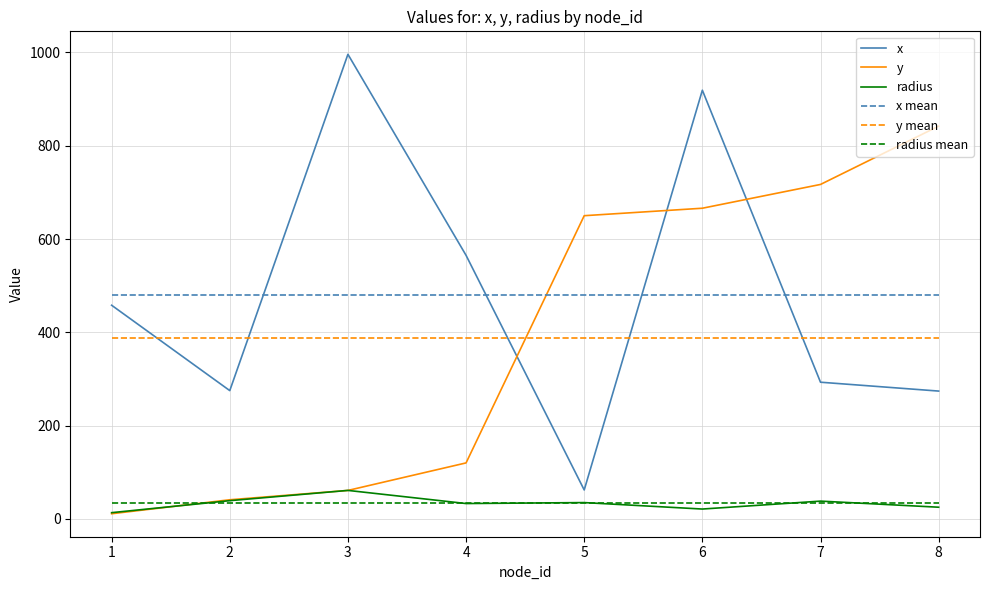

What is the difference between the highest and lowest values at 8?

817.0